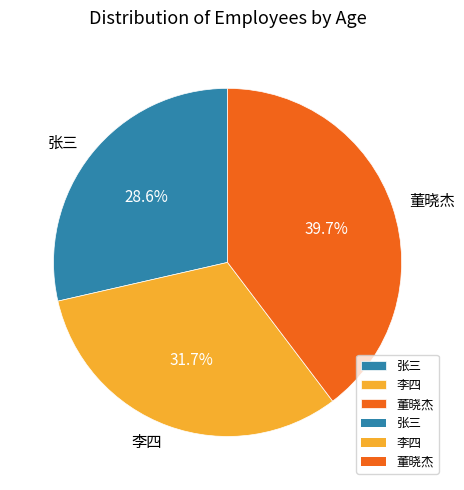

Is there a majority slice in this chart?

No